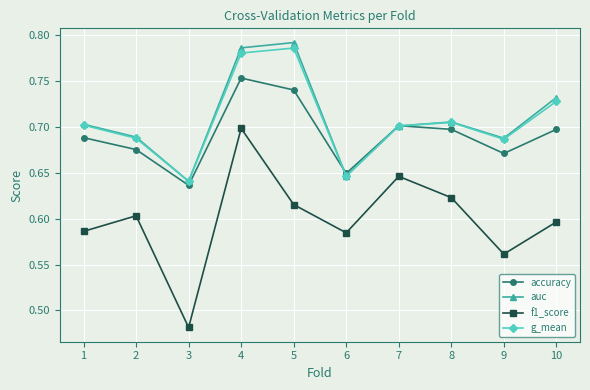

At which category is the sum across all series the highest?

4